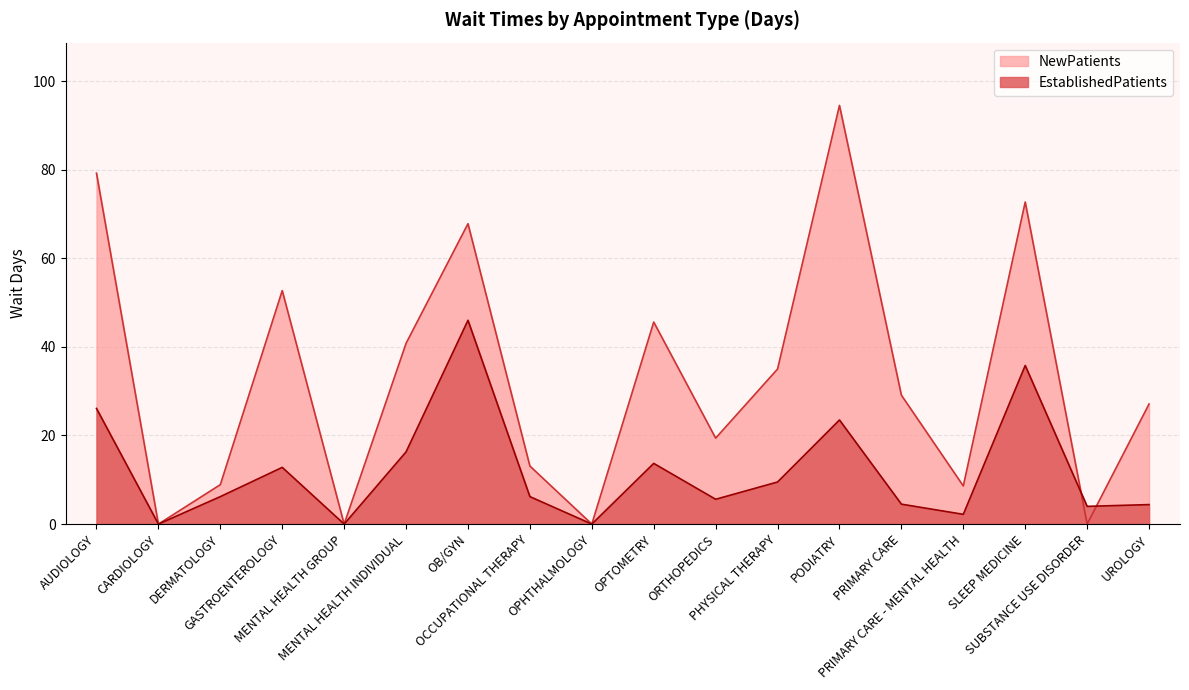

Between PHYSICAL THERAPY and PODIATRY, which series saw the biggest shift?

NewPatients